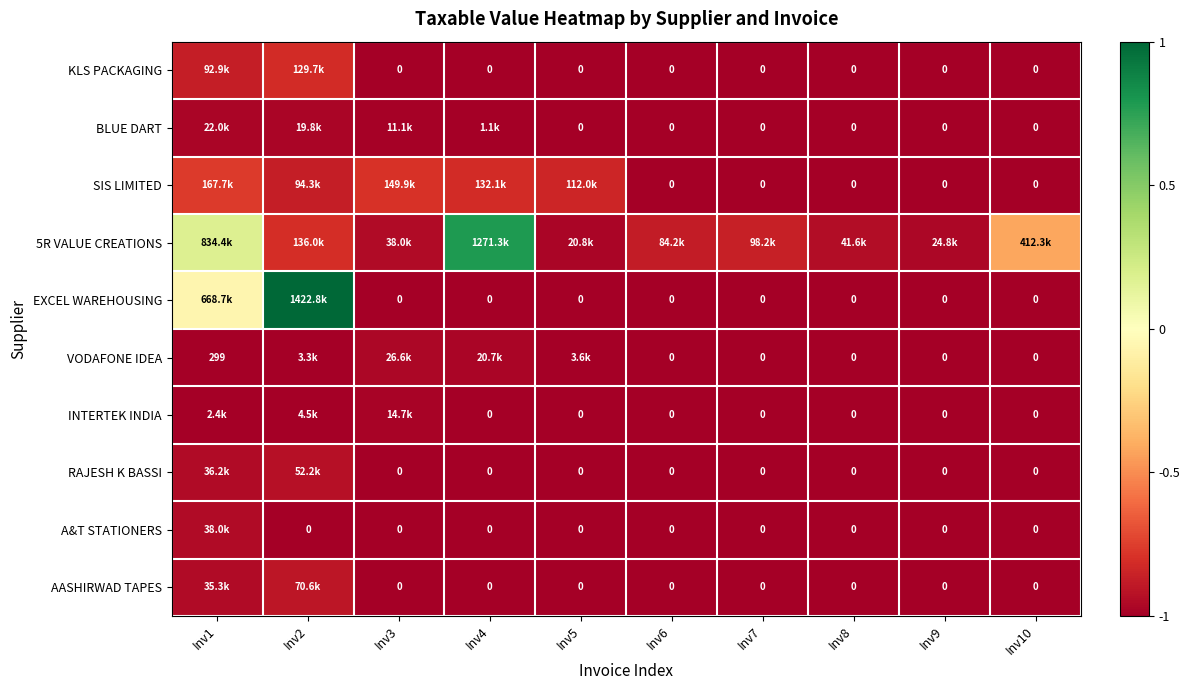

What is the minimum value for VODAFONE IDEA?

-1.0